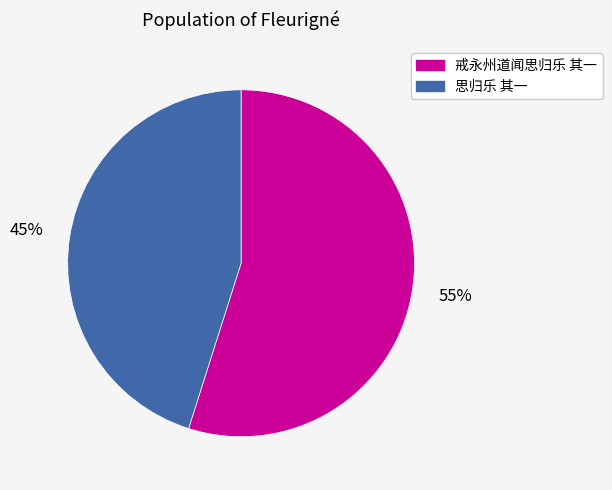

To the nearest percent, what is the difference between the 思归乐 其一 and 戒永州道闻思归乐 其一 slice percentages?

10%